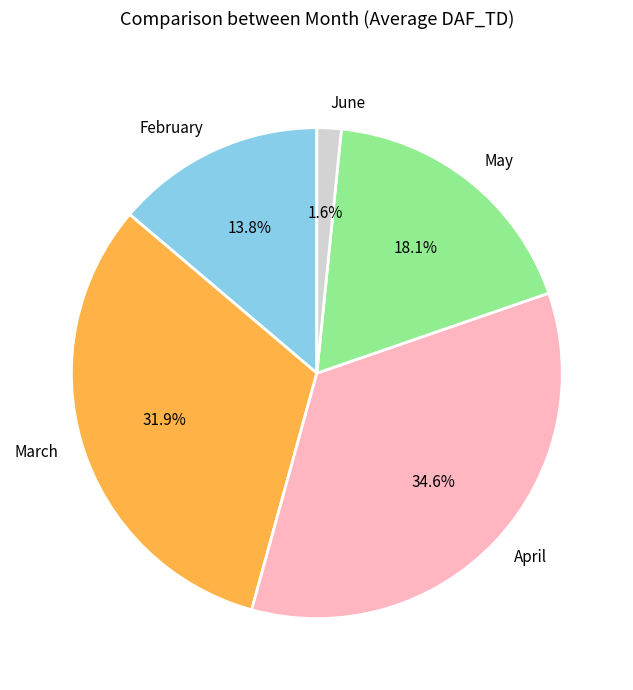

Which slice is the largest?

April